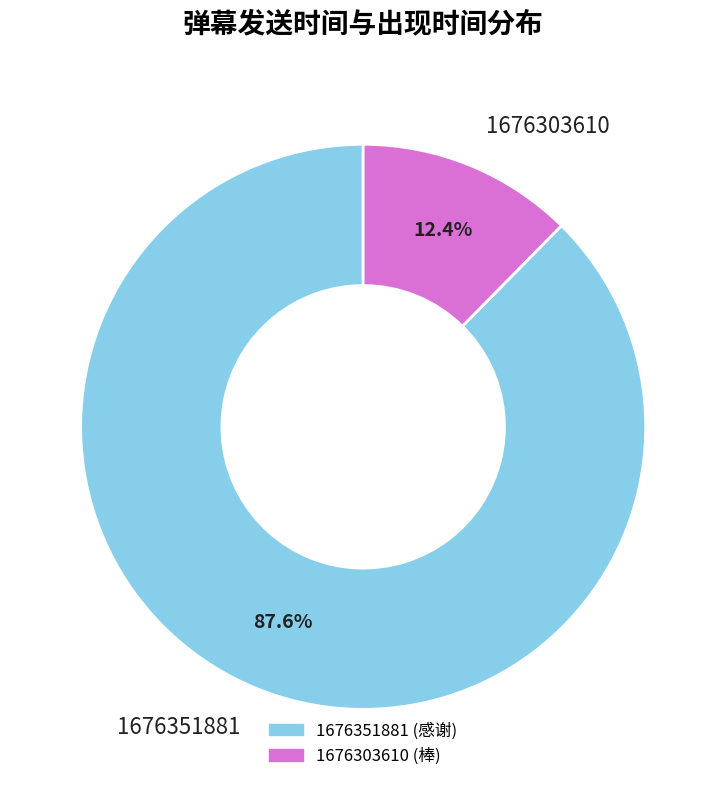

Which slice is the largest?

1676351881